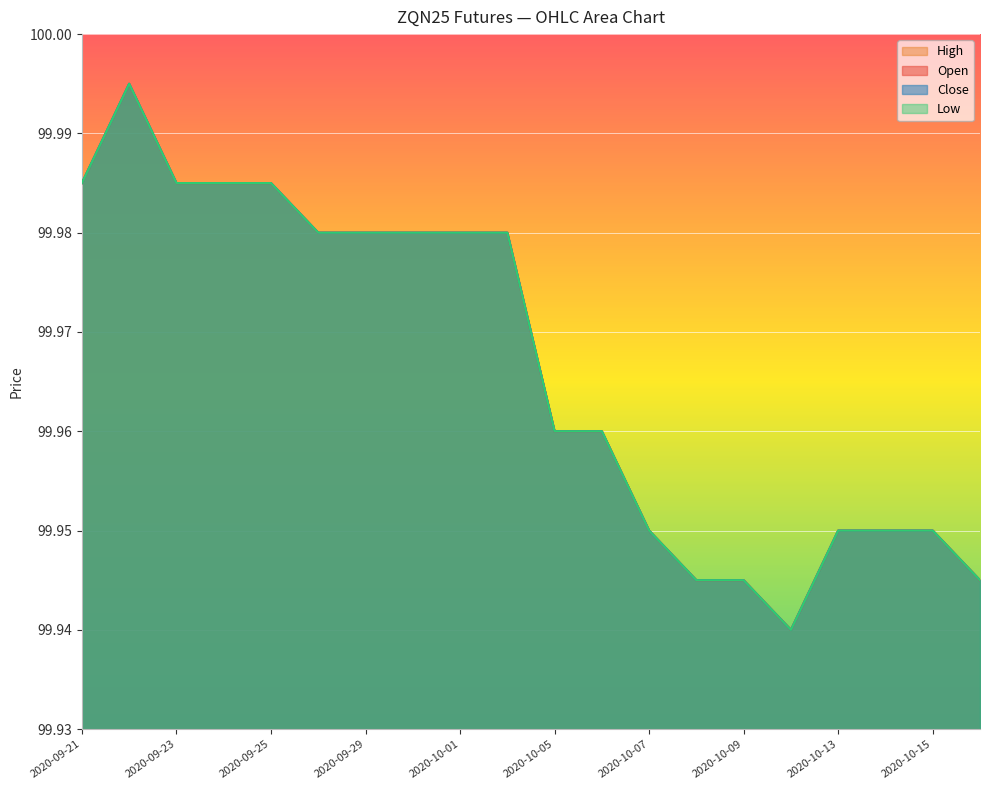

What is the minimum value for Low?

99.9